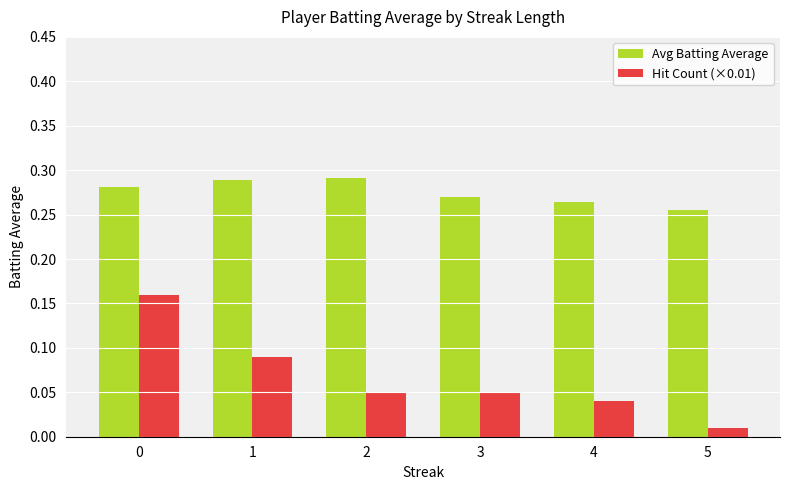

Does the chart contain stacked bars?

No